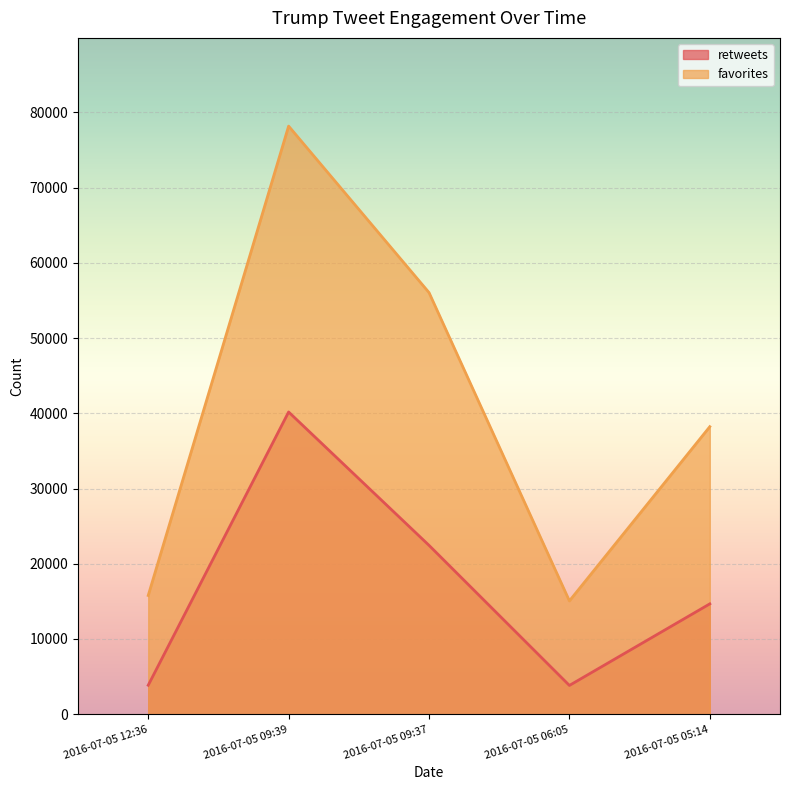

At which category does favorites reach its first local valley?

2016-07-05 06:05